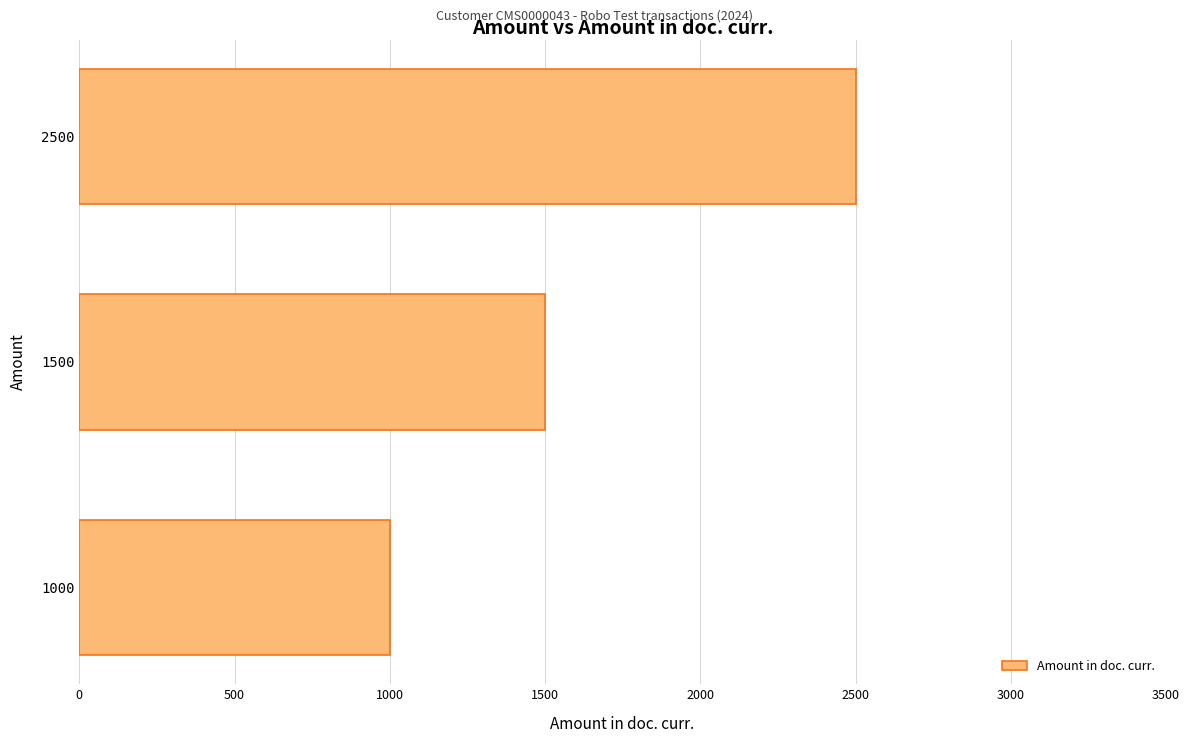

Where is the data nearest to the value 1750?

1500